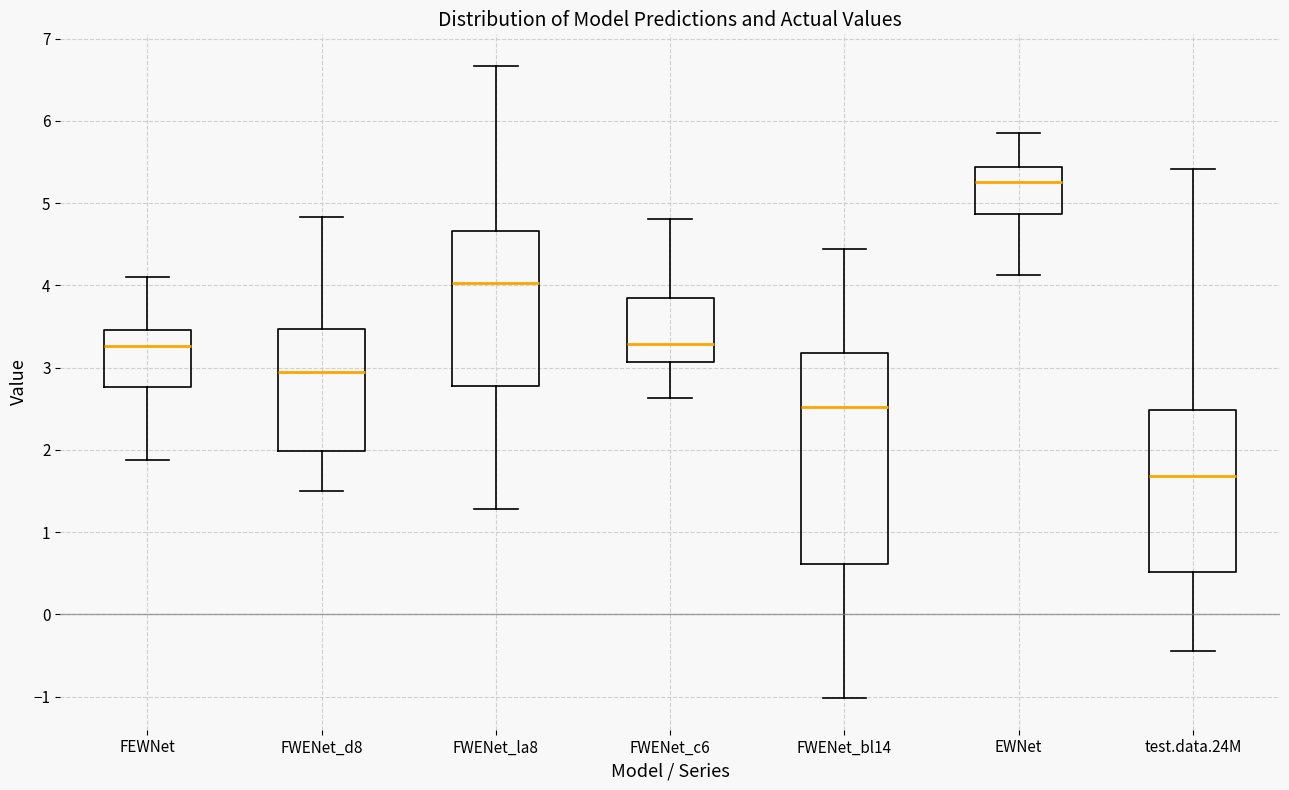

Which box has the highest median line?

EWNet